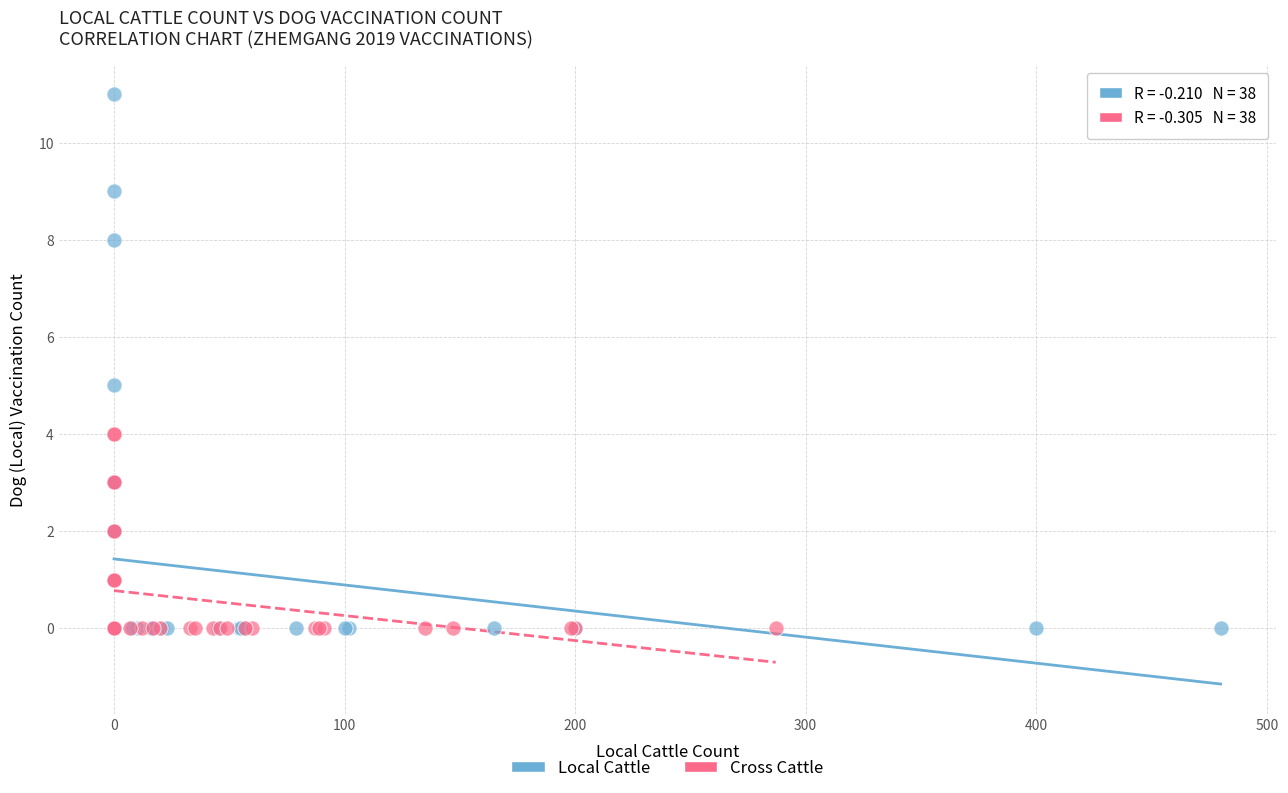

What are all the series names shown in the legend?

Local Cattle, Cross Cattle